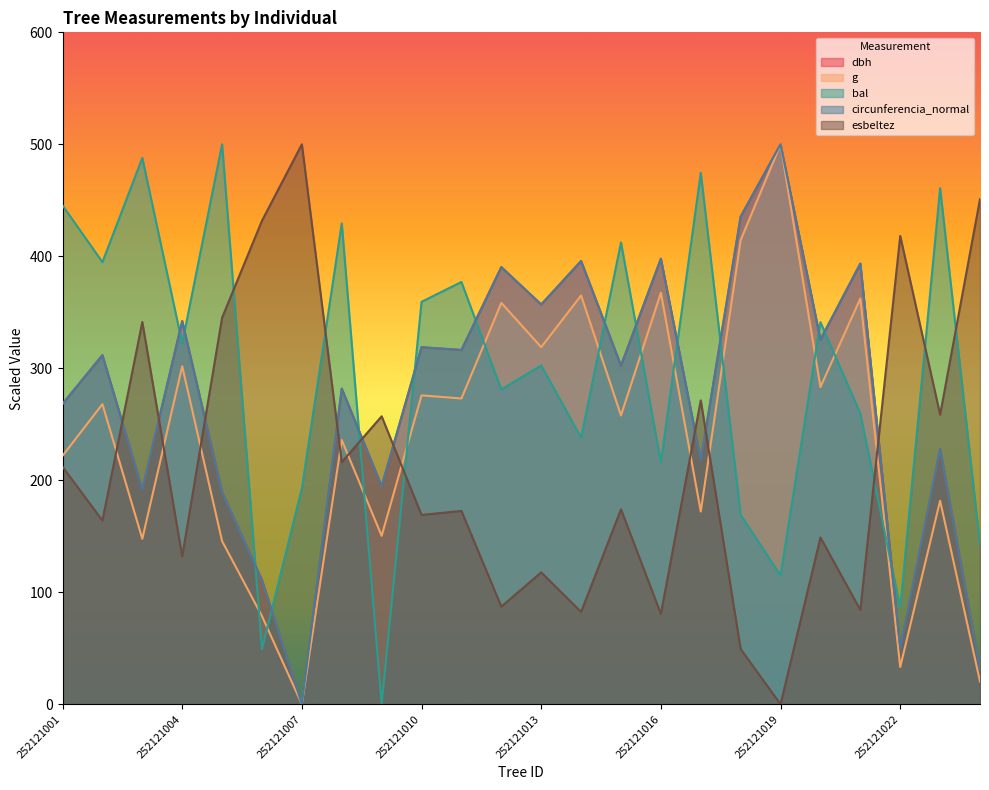

True or false: dbh and bal intersect in this chart.

True